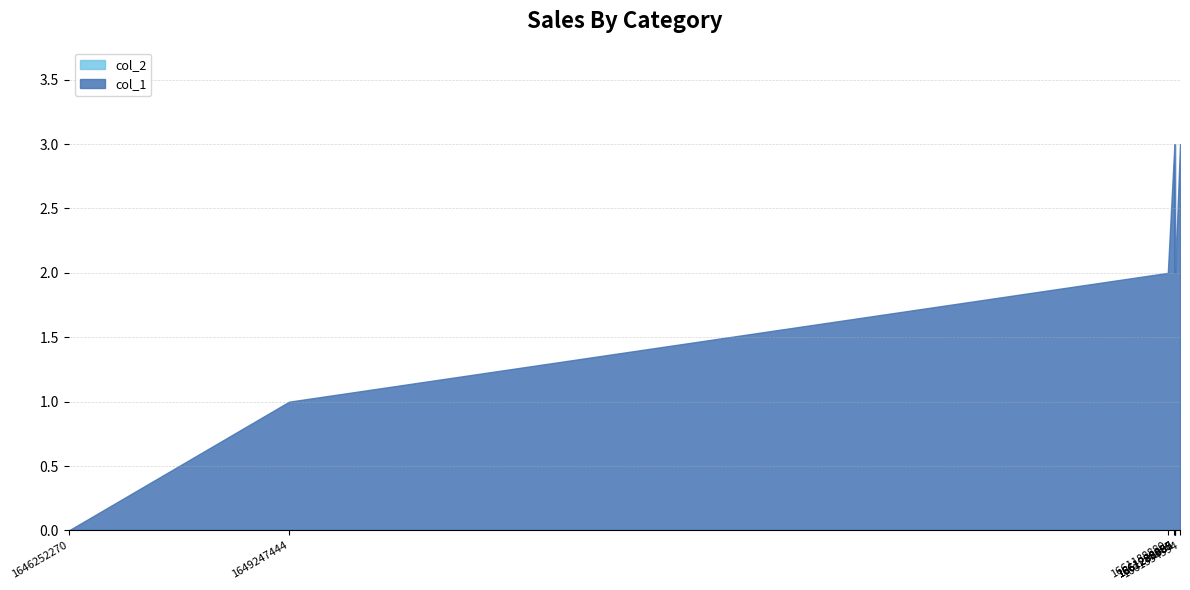

Reading left to right, list all the values displayed in this chart.

col_1: 1646252270=0	1649247444=1	1661188880=2	1661278880=3	1661282465=2	1661286087=3	1661289695=2	1661354594=3
col_2: 1646252270=0	1649247444=0	1661188880=0	1661278880=0	1661282465=0	1661286087=0	1661289695=0	1661354594=0